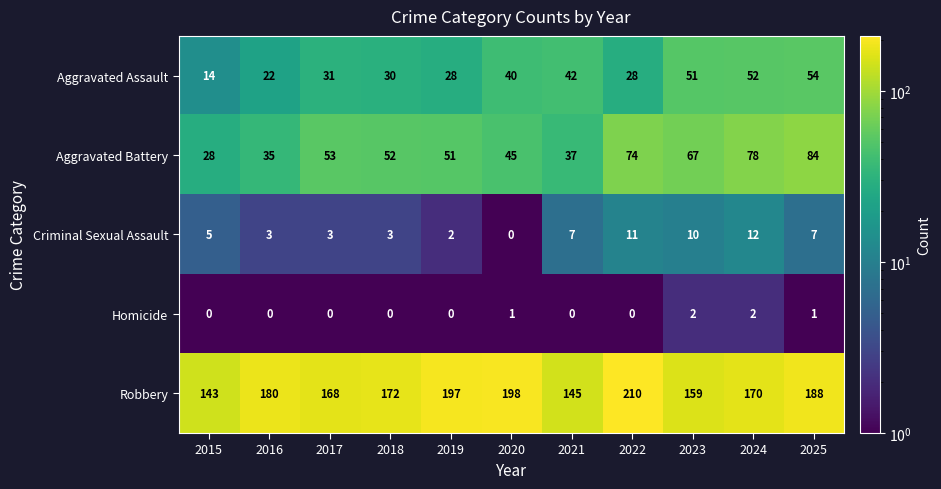

What is the maximum value shown in the chart?

210